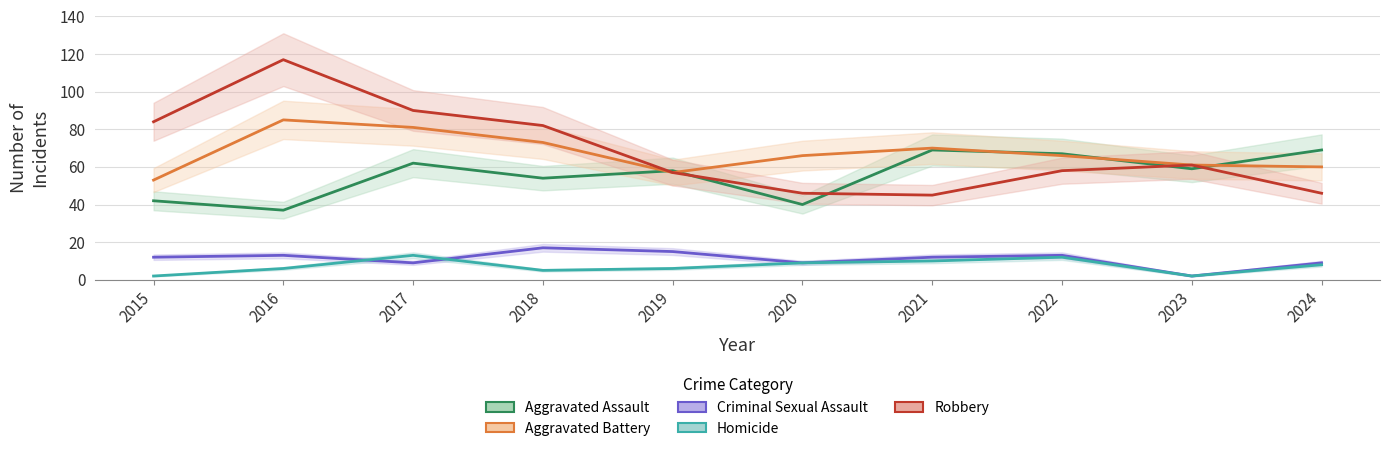

Rank the series at 2019 from lowest to highest value.

Homicide, Criminal Sexual Assault, Aggravated Battery, Robbery, Aggravated Assault